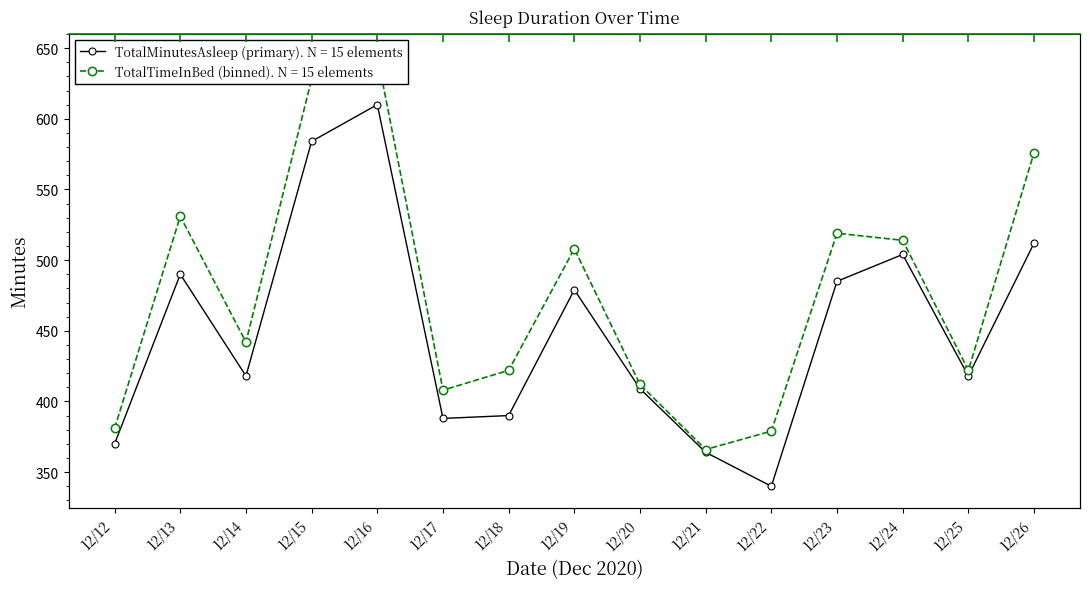

Where is the first local maximum for TotalMinutesAsleep?

12/13